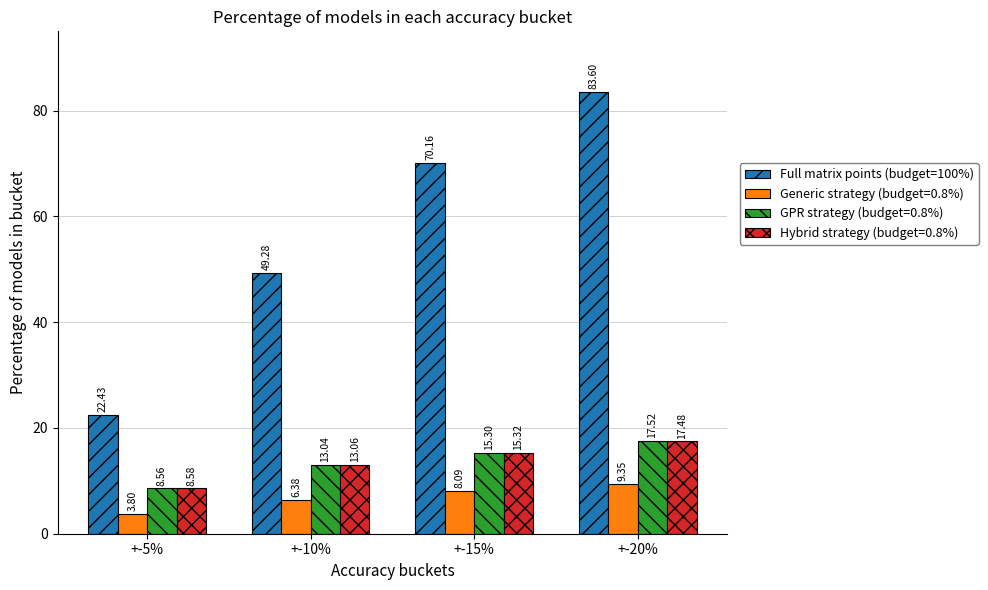

What is the difference between the maximum and second lowest values in the Generic strategy (budget=0.8%) series?

3.0